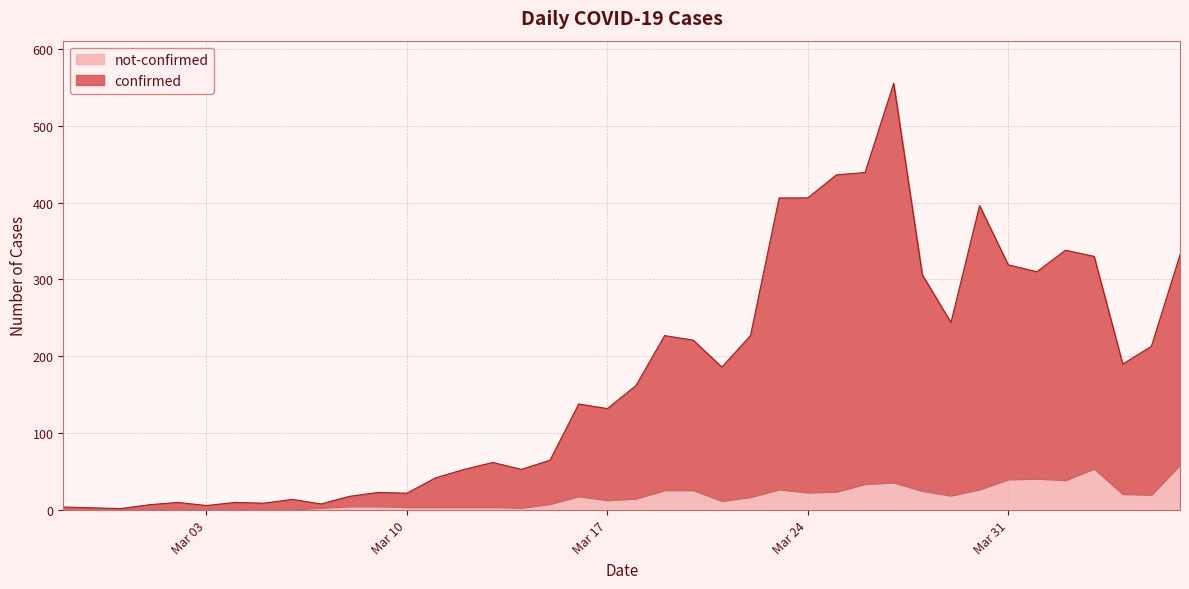

Where is not-confirmed nearest to the value 29?

2020-03-23